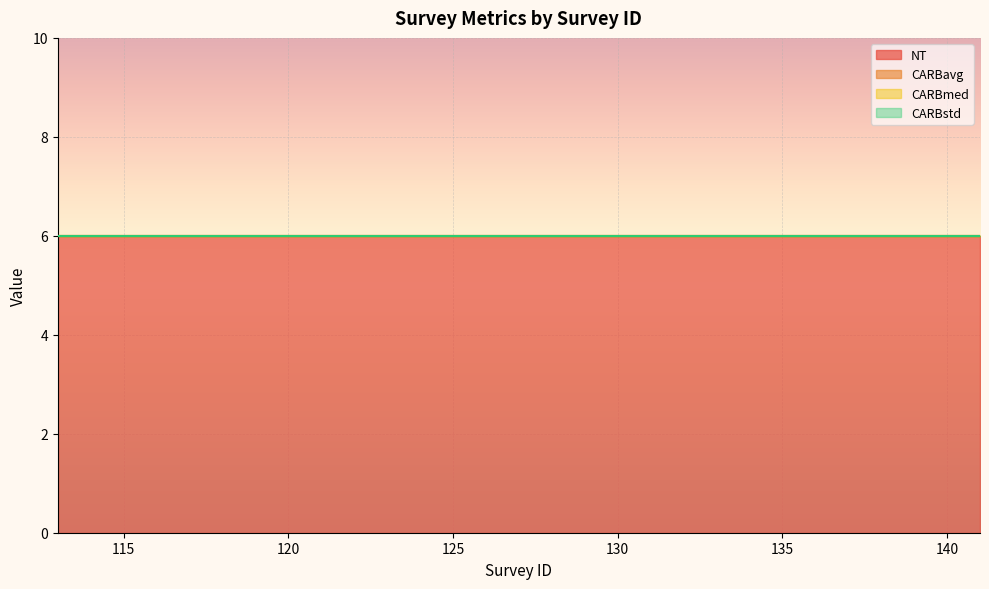

At which label does NT reach its peak?

113